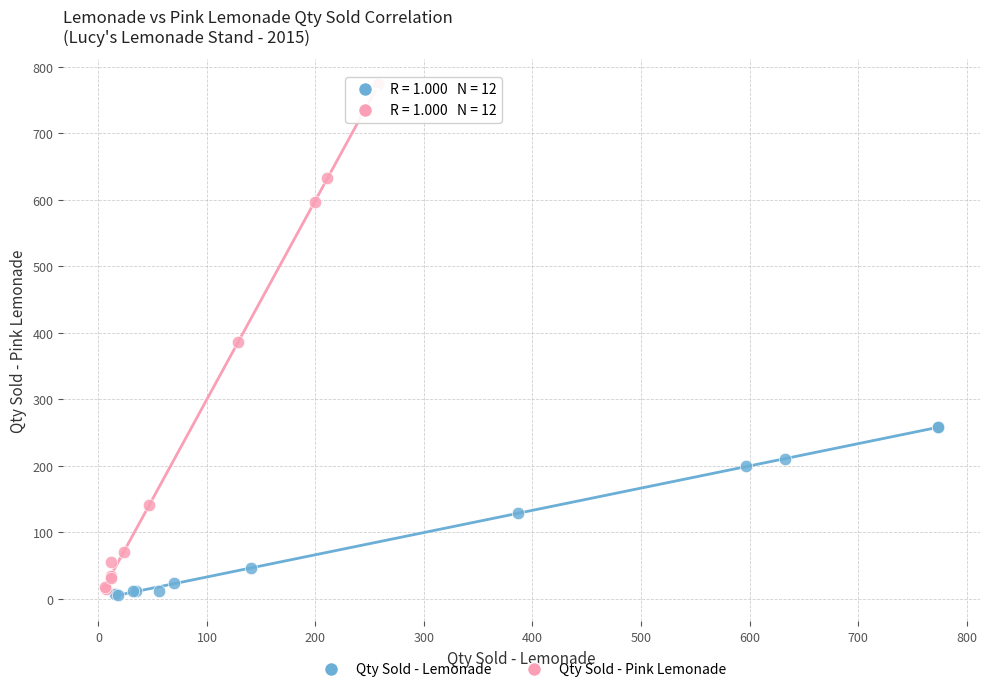

Which series reaches the minimum Y coordinate?

Qty Sold - Lemonade